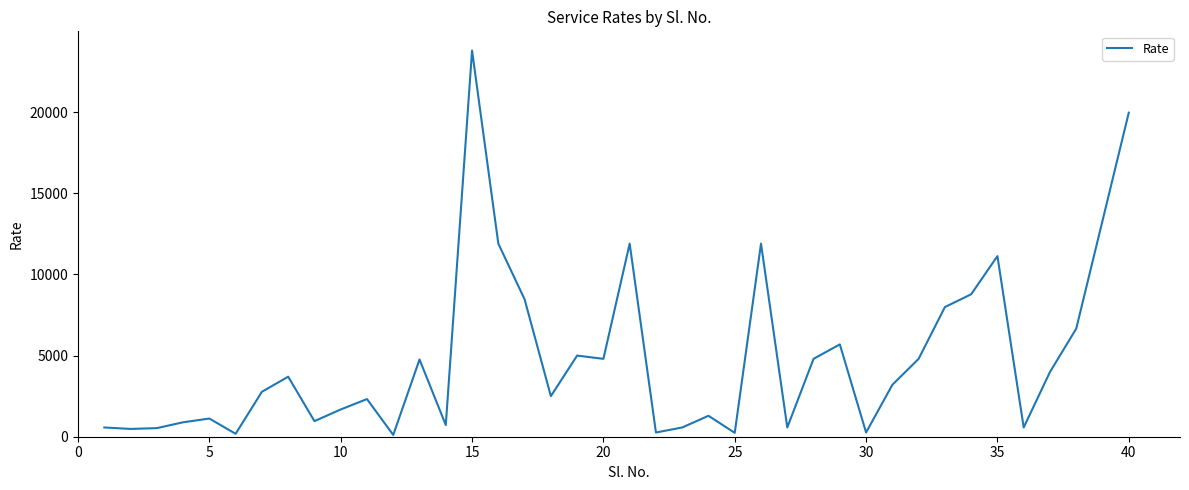

What is the maximum value shown in the chart?

23800